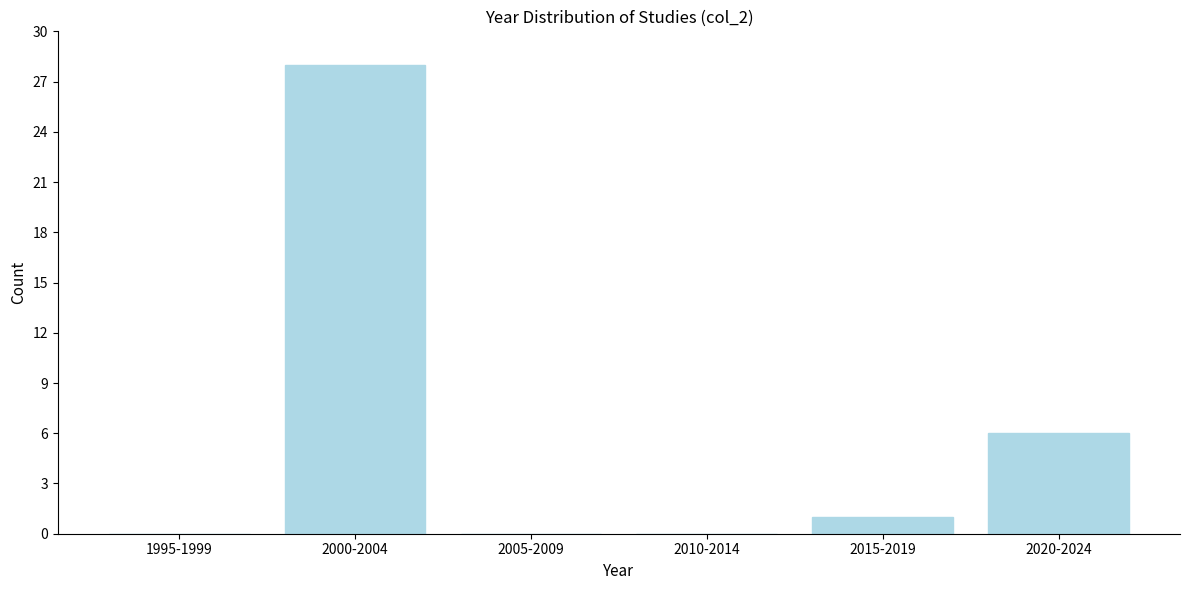

Reading left to right, transcribe all the data shown in this chart.

1995-1999=0	2000-2004=28	2005-2009=0	2010-2014=0	2015-2019=1	2020-2024=6